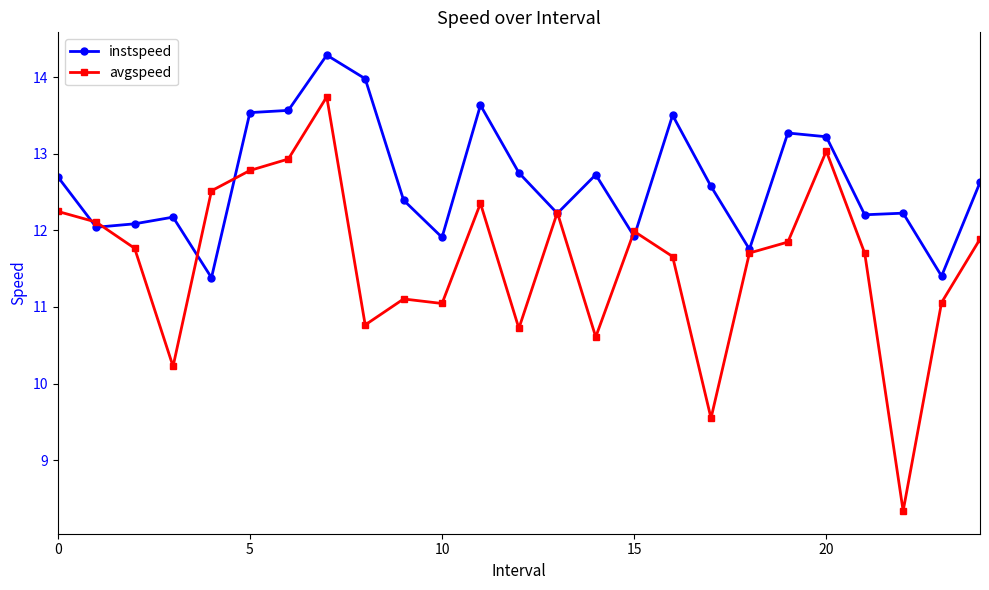

What is the difference between the second highest and second lowest values in the instspeed series?

2.6